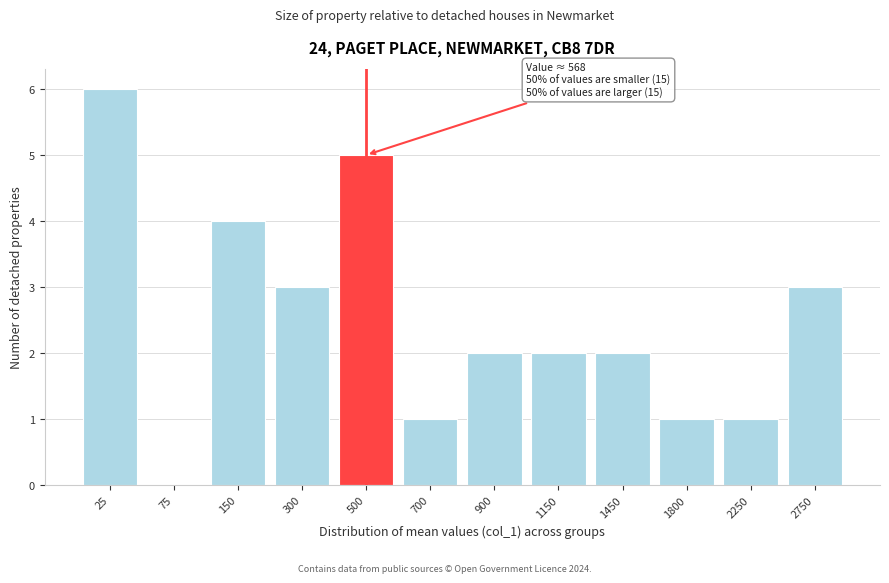

Reading left to right, extract all data points from this chart.

25=6	75=0	150=4	300=3	500=5	700=1	900=2	1150=2	1450=2	1800=1	2250=1	2750=3